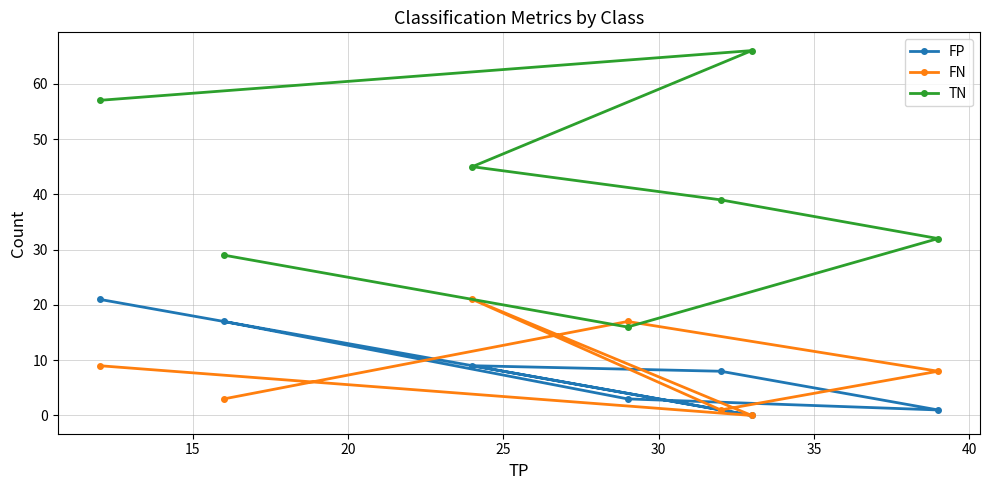

How many lines are shown in the chart?

3